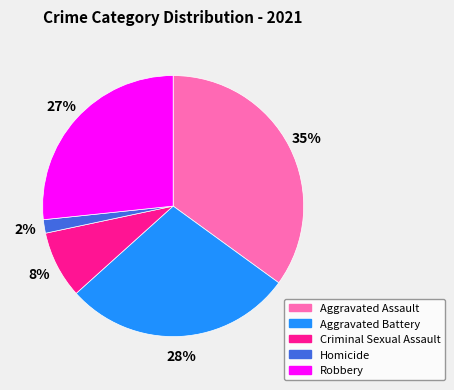

How many segments does this pie chart have?

5